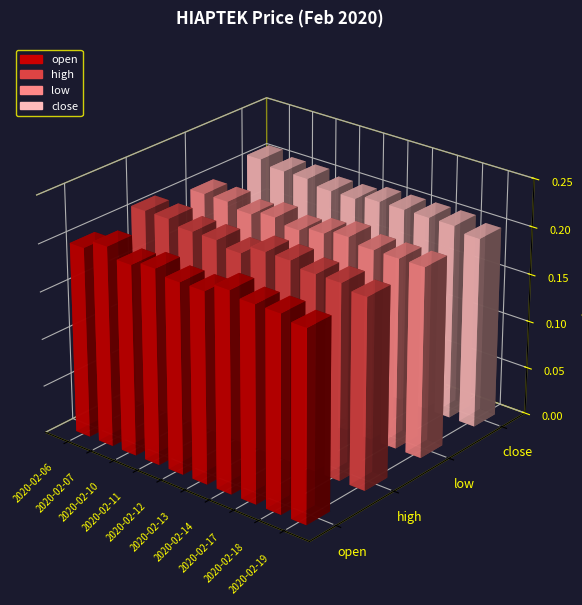

How many bars are there in each group?

4